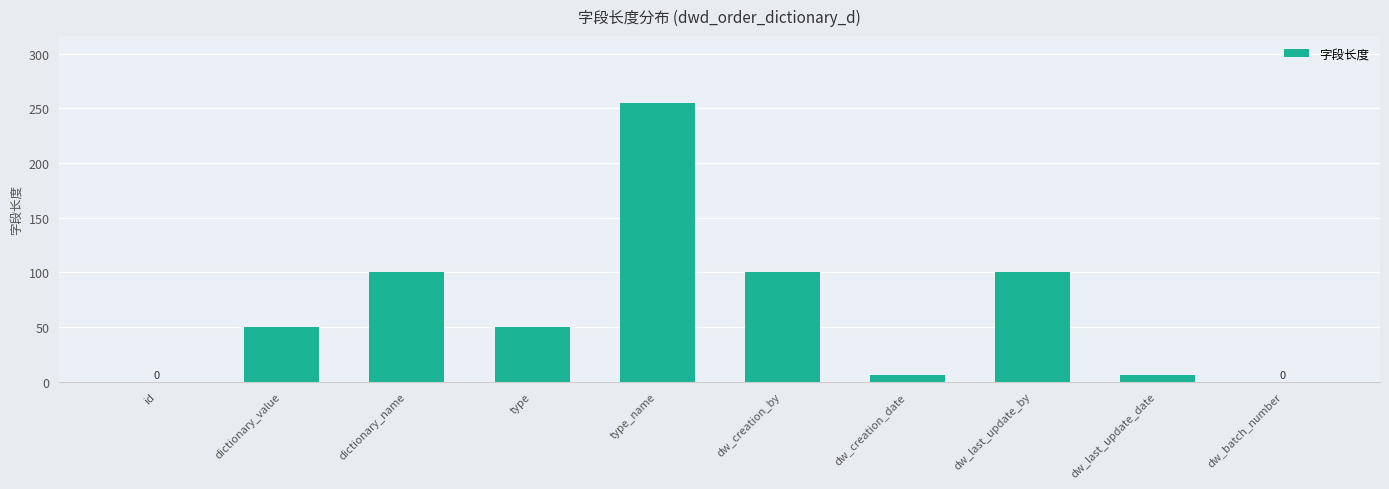

Which label corresponds to the largest value in the chart?

type_name